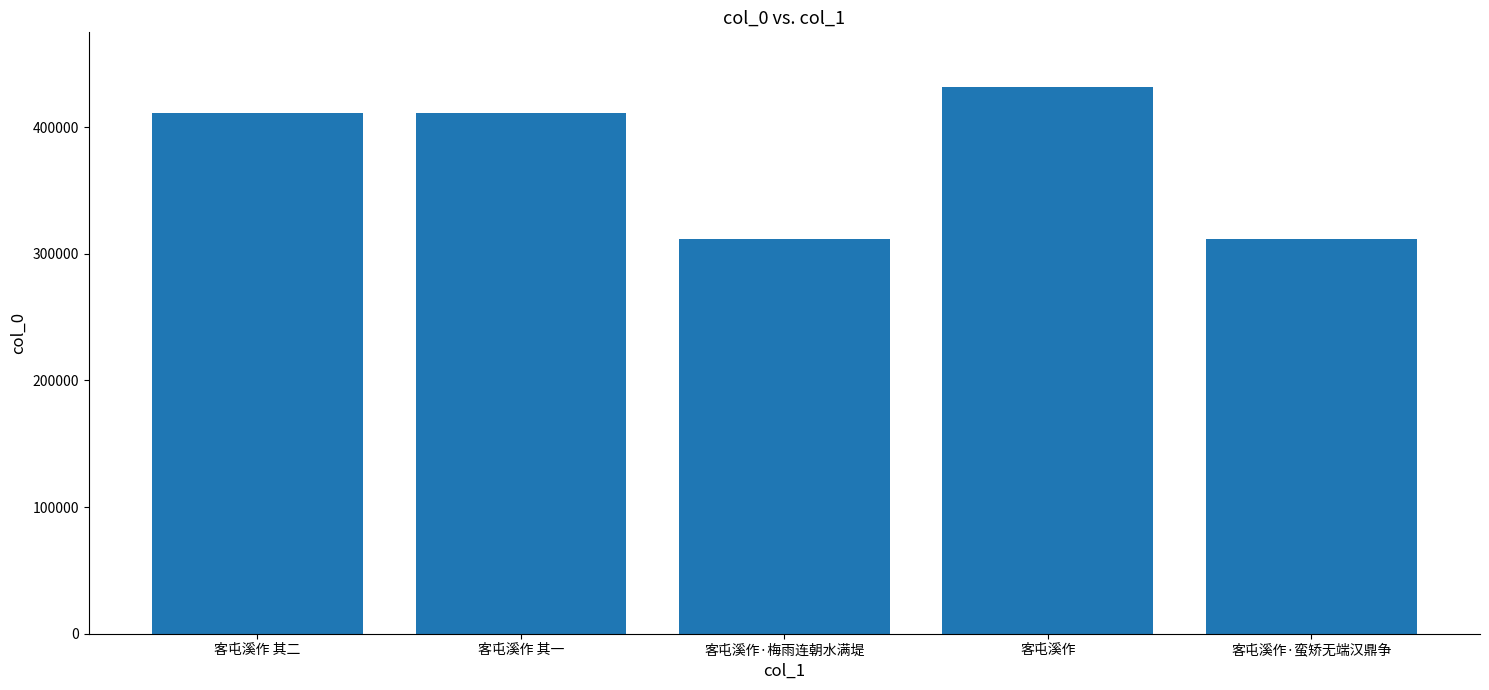

Between 客屯溪作·蛮矫无端汉鼎争 and 客屯溪作, which is larger?

客屯溪作